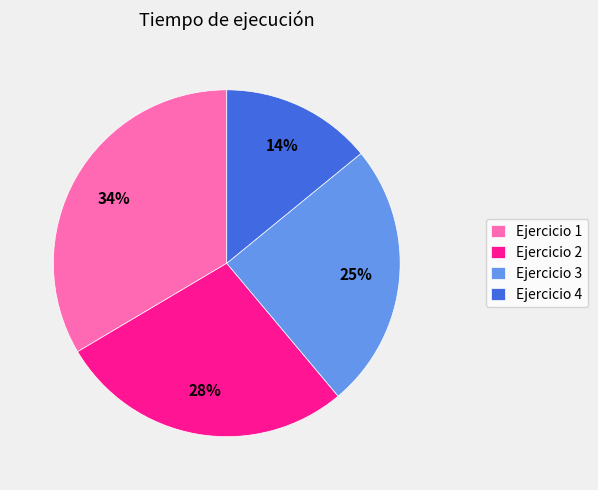

What percentage is the Ejercicio 3 slice, to the nearest percent?

25%